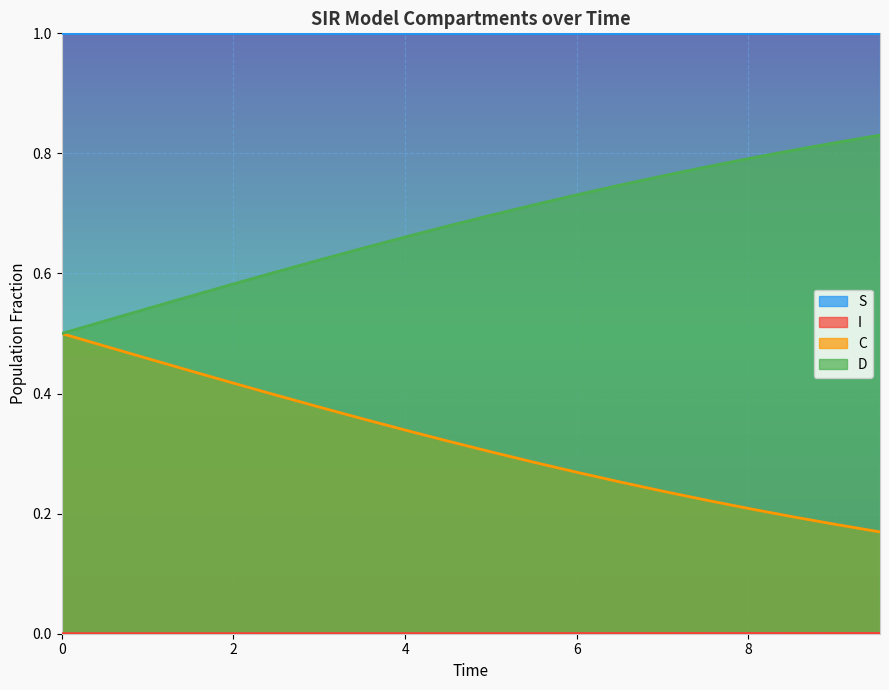

The I series shows 0.0 at 10. True or false?

False